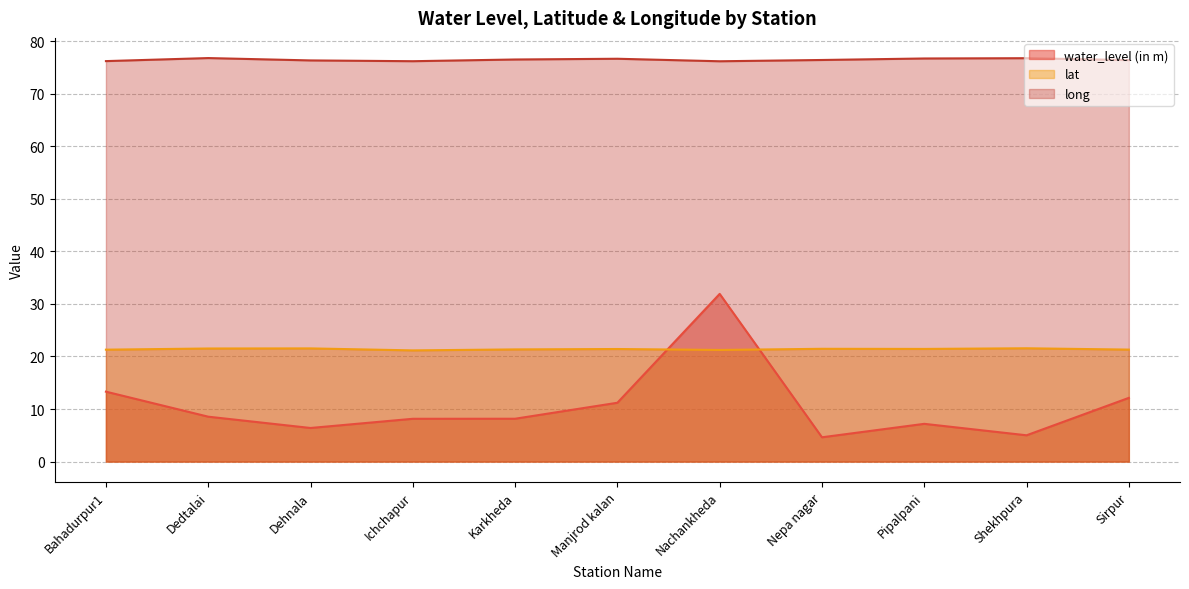

What are all the series names shown in the legend?

water_level (in m), lat, long